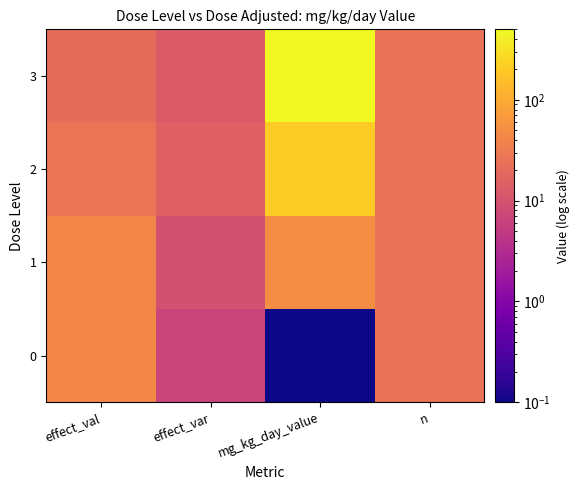

Rank the series by their maximum value, from lowest to highest.

0, 1, 2, 3